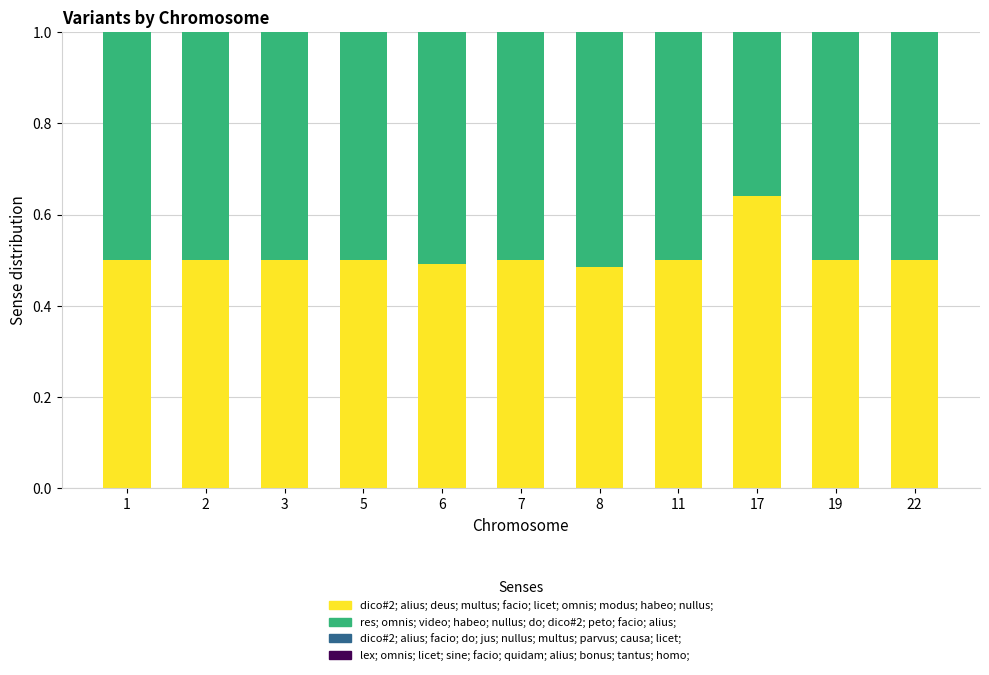

How many distinct data groups are displayed?

4